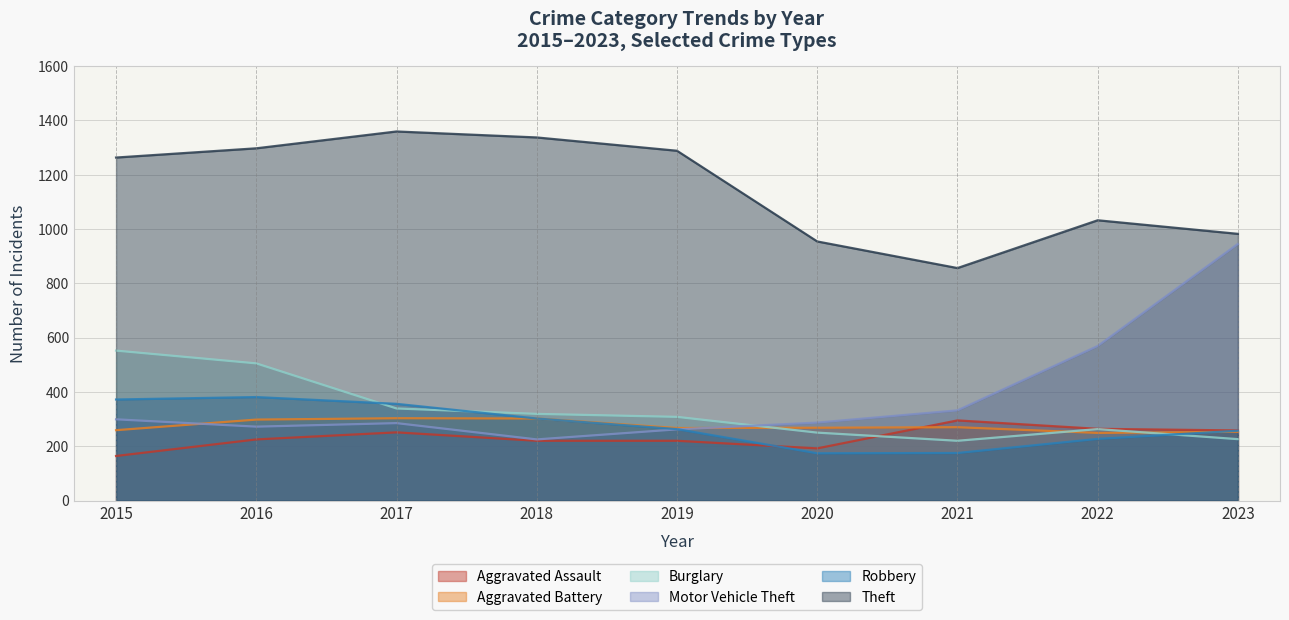

What is the difference between the Aggravated Assault values at 2017 and 2020?

59